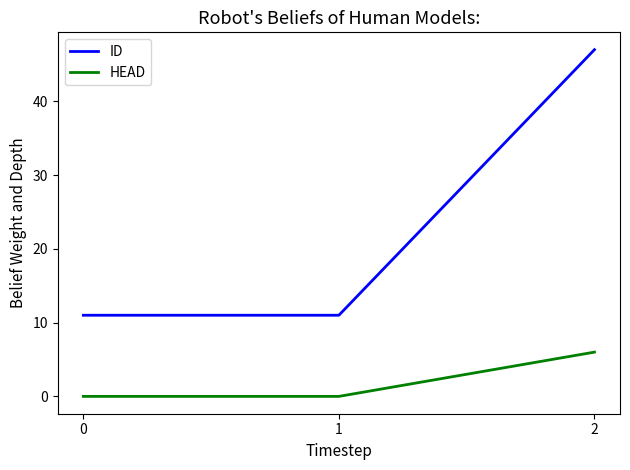

What are all the series names shown in the legend?

ID, HEAD